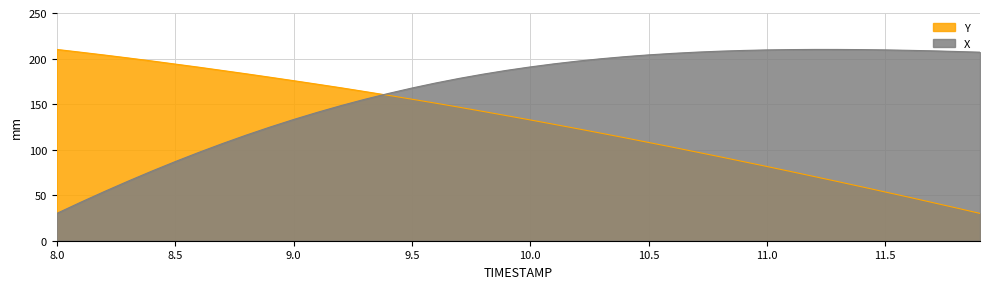

Which series ends up on top after the final intersection of X and Y?

X